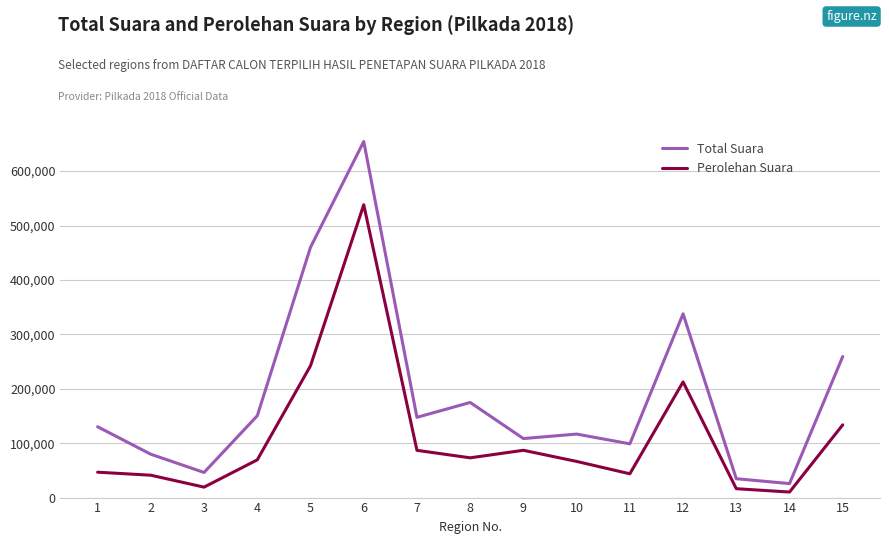

Rank the series by their average value, from highest to lowest.

Total Suara, Perolehan Suara